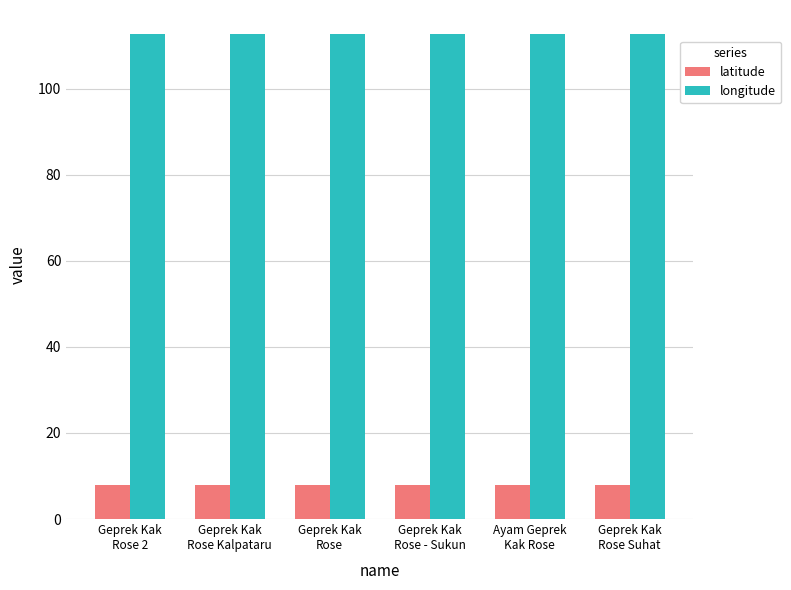

Which series has the largest total across all categories?

longitude